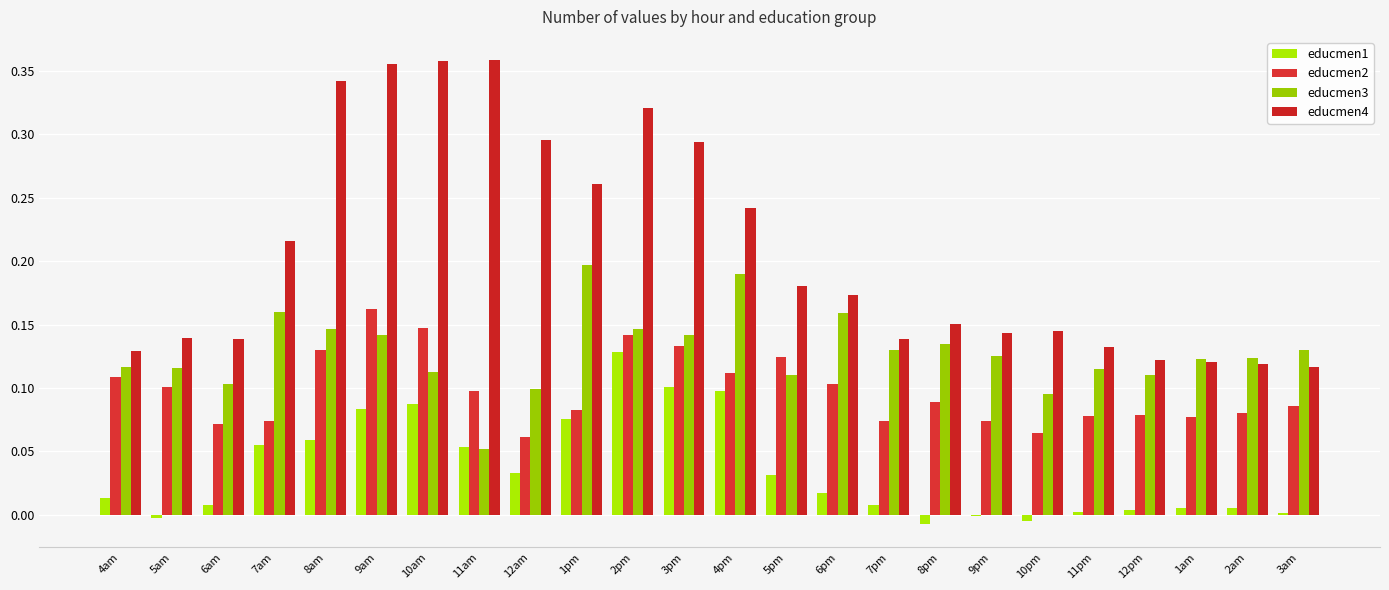

Is it true that educmen3 equals 0.1 at 8am?

True